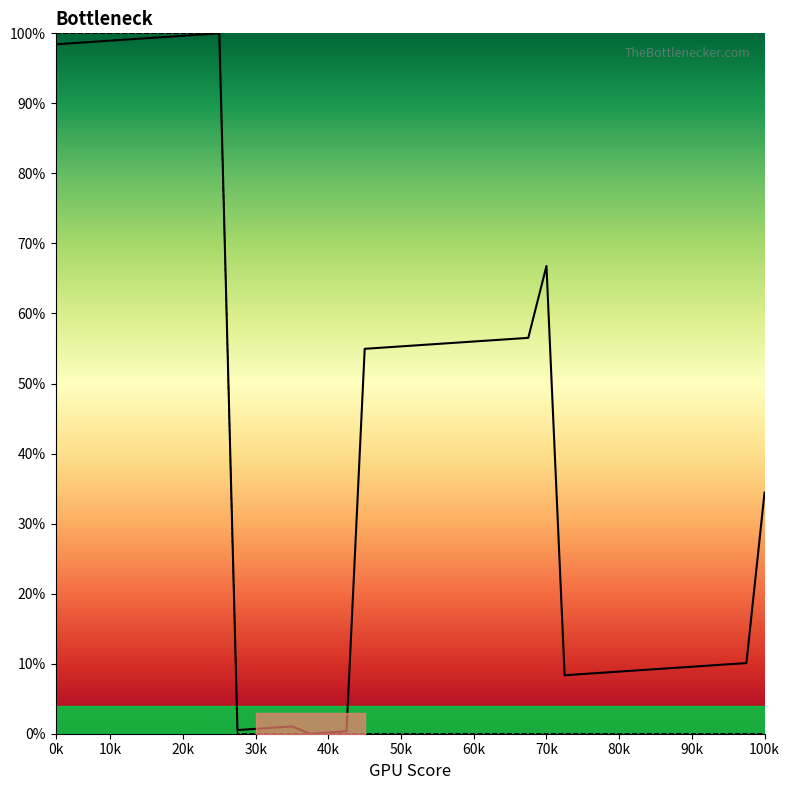

True or false: y_index and predict intersect in this chart.

False